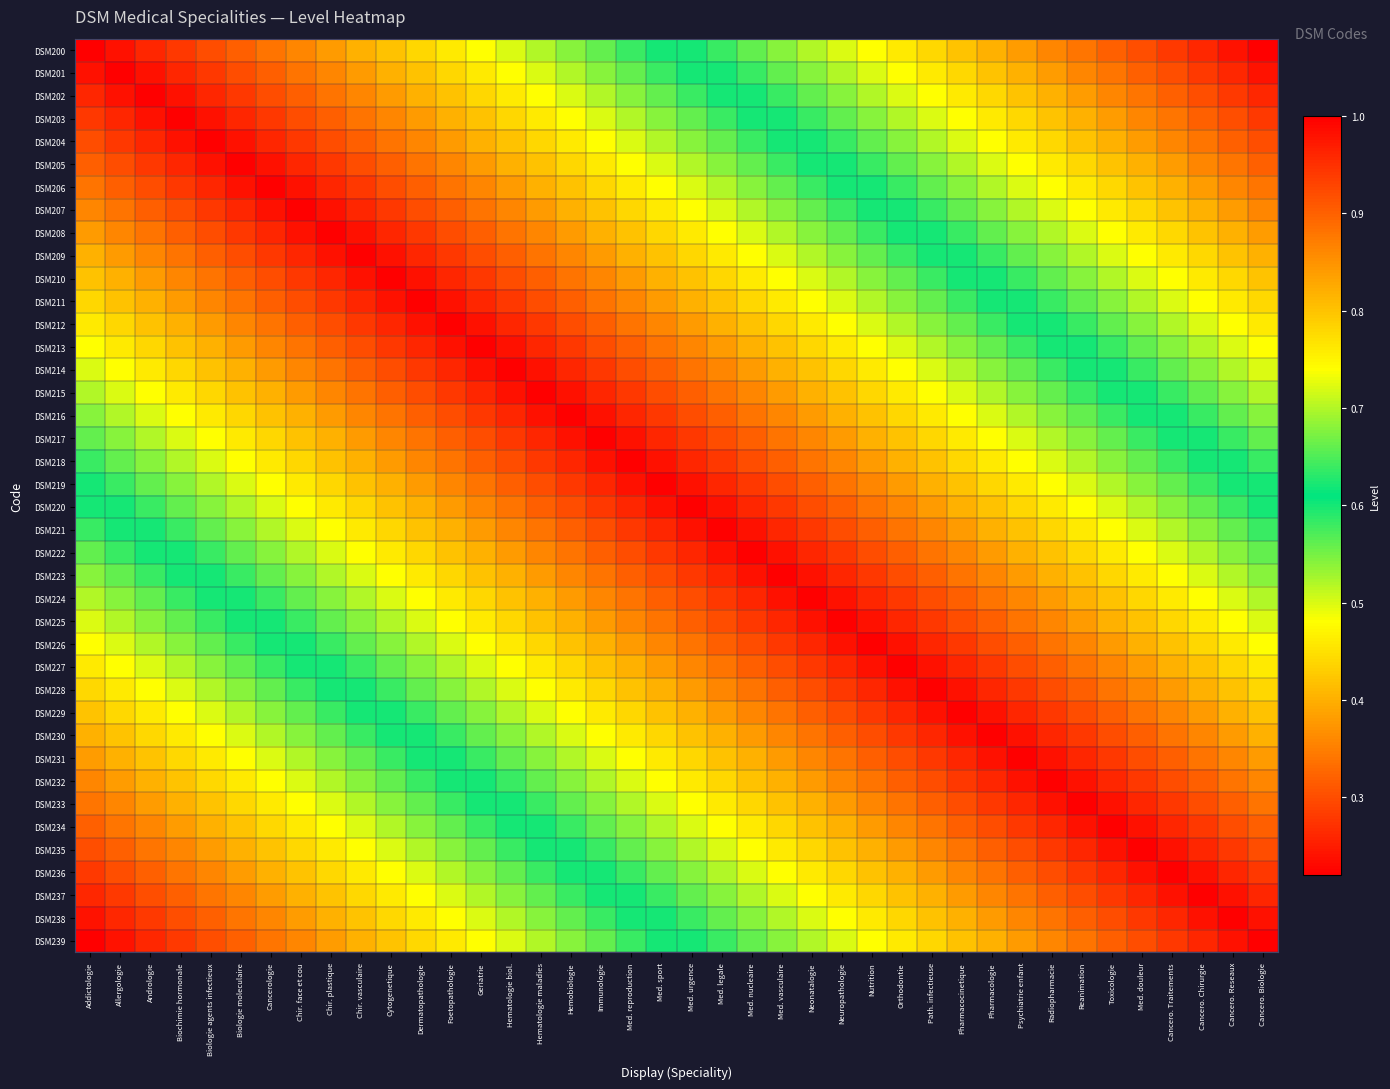

Which series has the widest spread of values?

DSM200